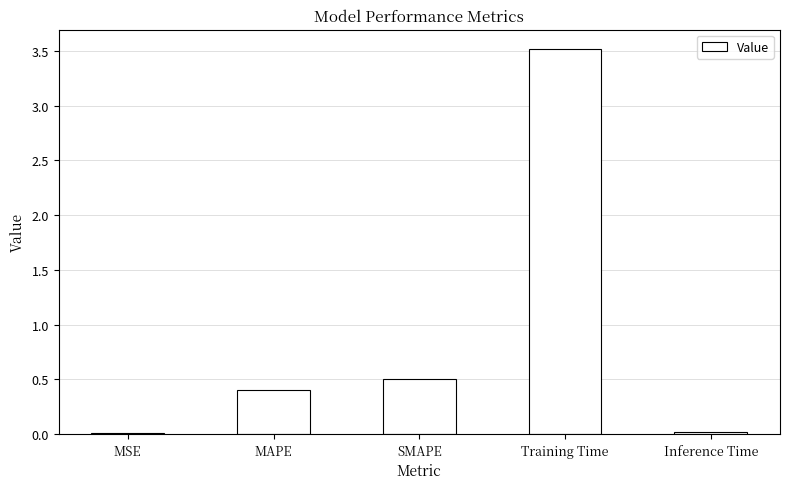

What is the maximum value shown in the chart?

3.5